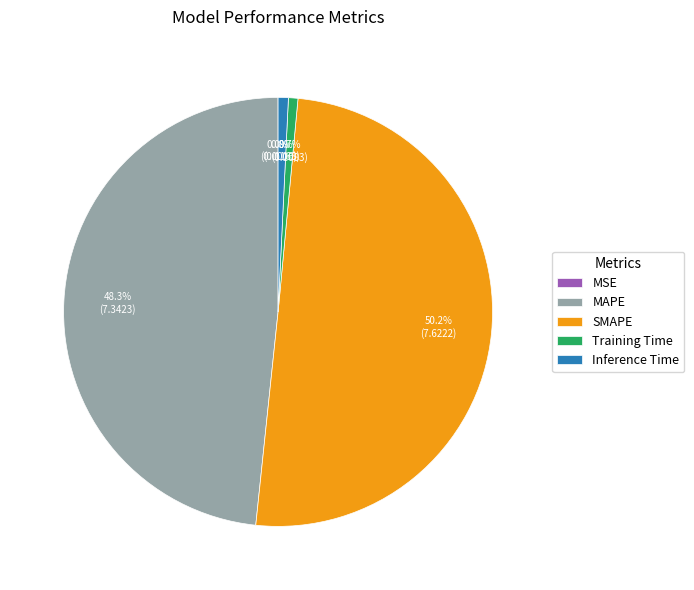

True or false: SMAPE accounts for 55% of the total.

False